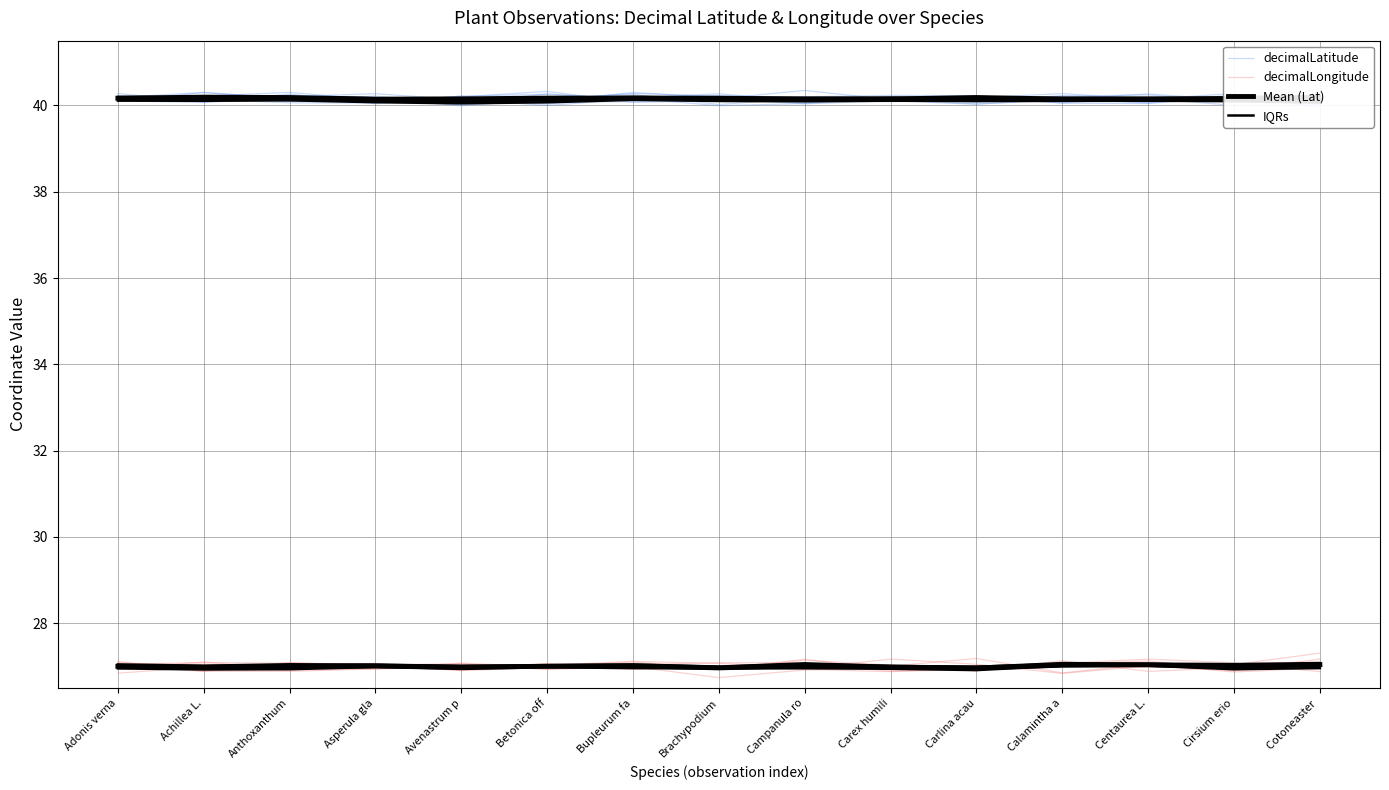

What is the label of the 15th point from the right?

Adonis verna